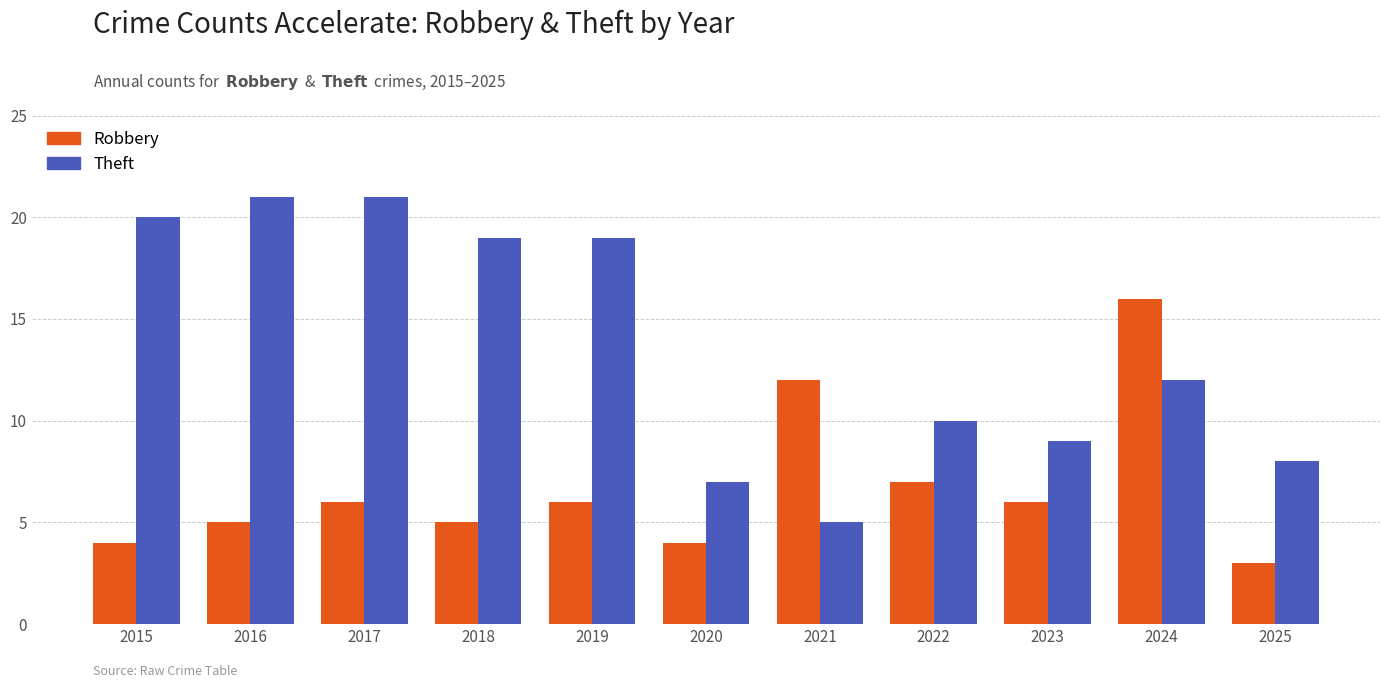

What is the value of the Theft bar at the 4th from the left?

19